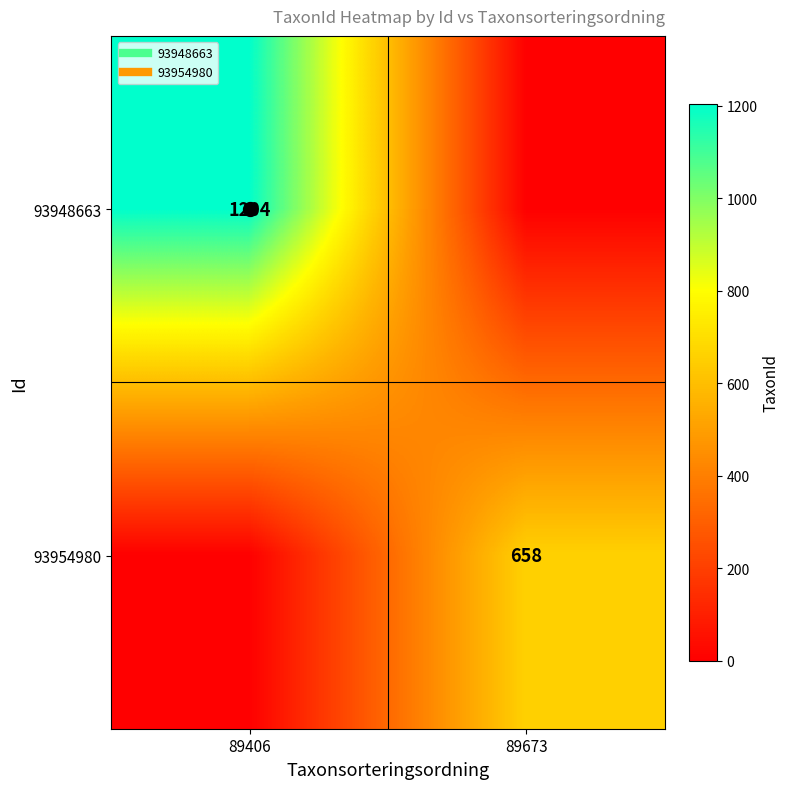

True or false: 93954980 has a value of 347 at 89673.

False